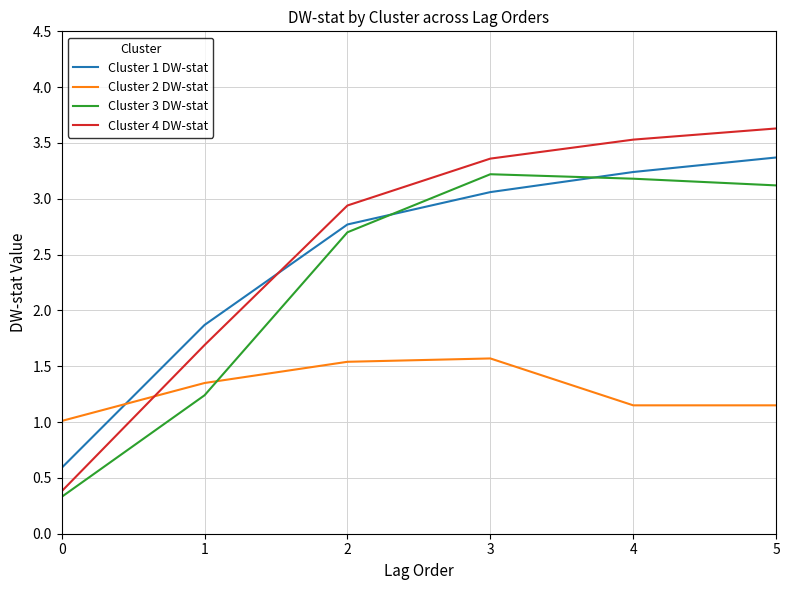

True or false: Cluster 1 DW-stat and Cluster 3 DW-stat cross at least once.

True